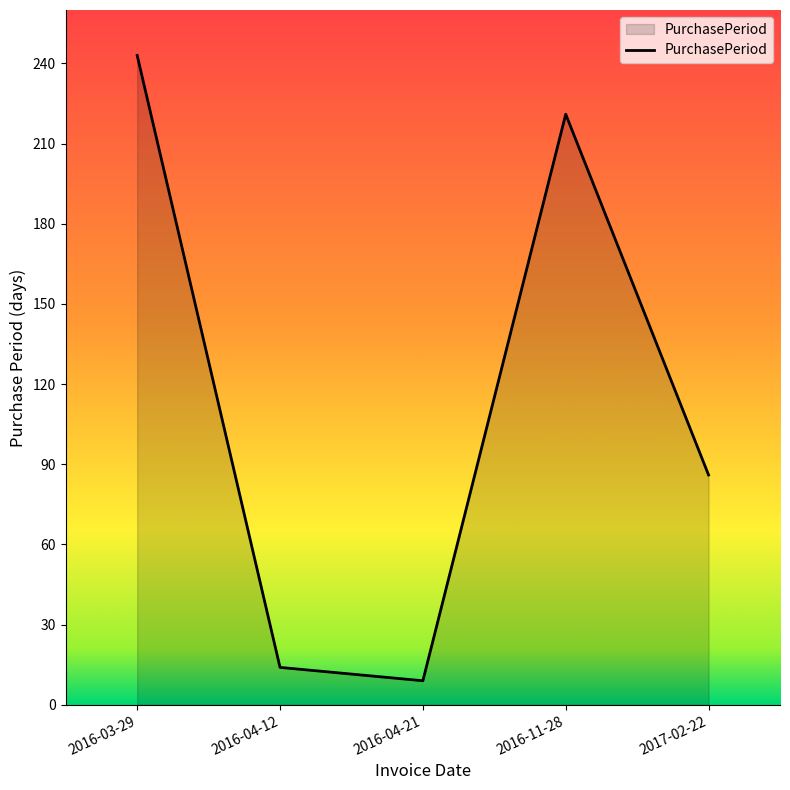

What is the change in value from 2016-11-28 to 2017-02-22?

-135